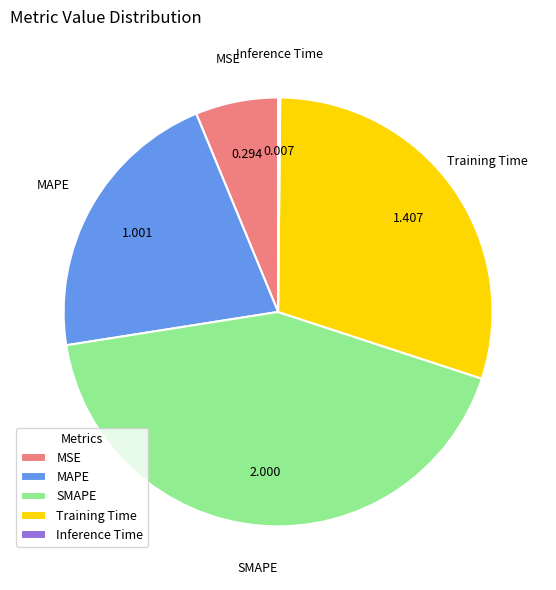

Combined, do Training Time and SMAPE account for over 50%?

Yes